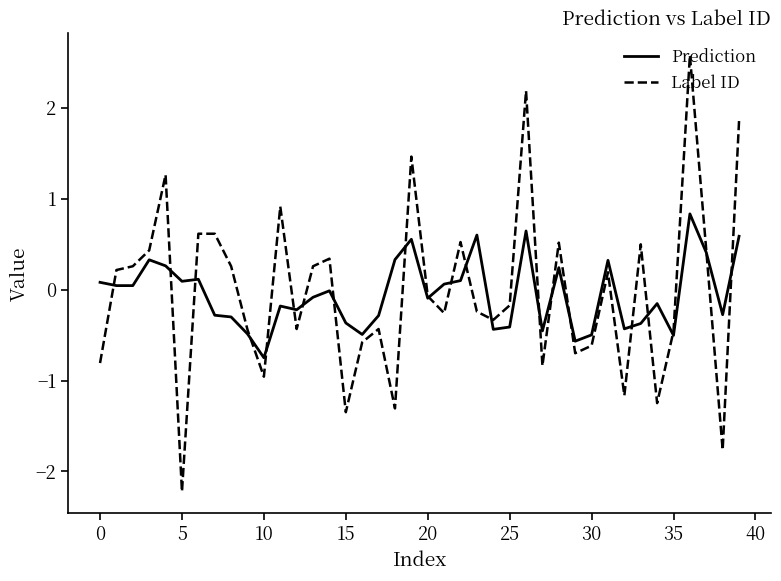

List the series in order of their peak value, highest first.

Label ID, Prediction